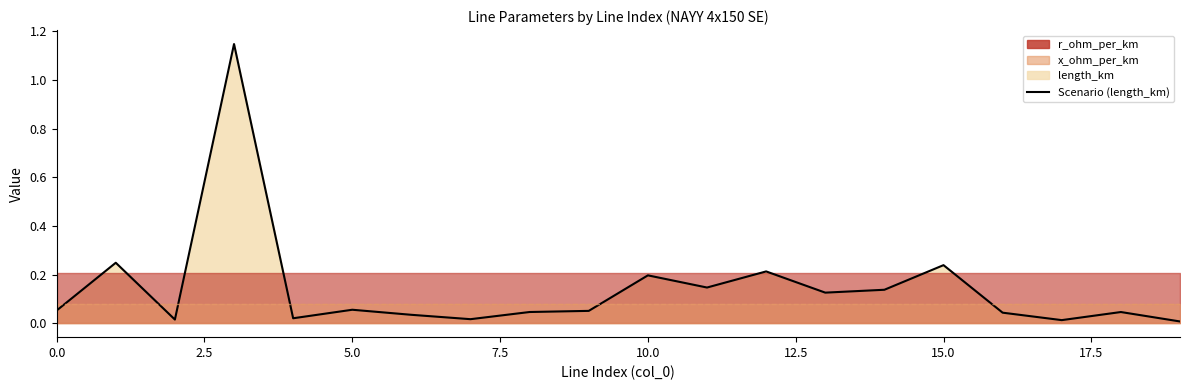

How many lines are shown in the chart?

1